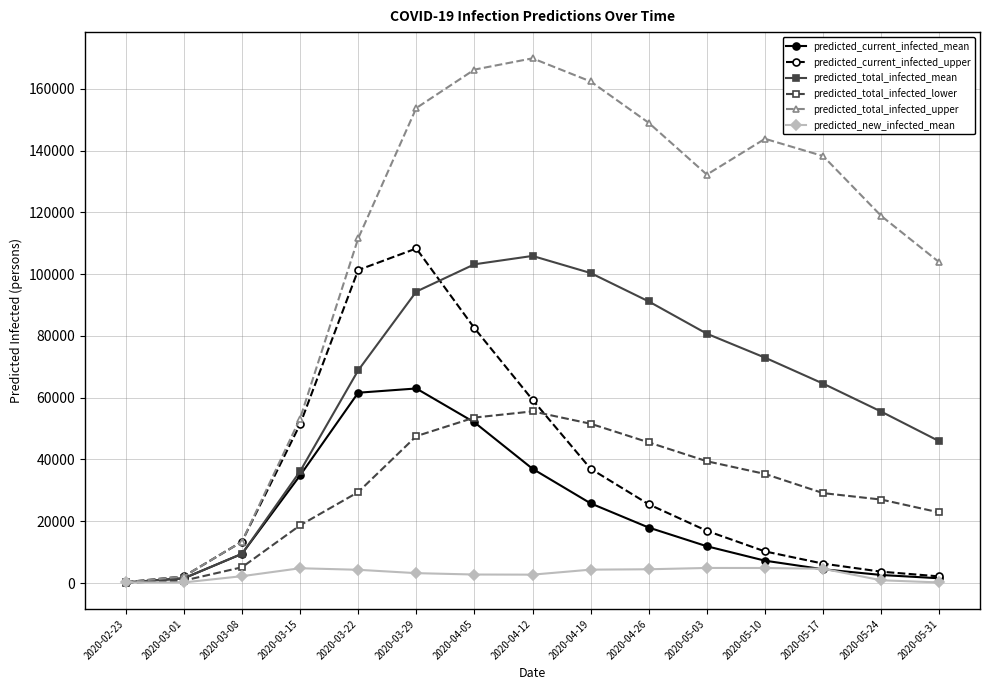

What is the spread (max minus min) of values at 2020-05-10?

138936